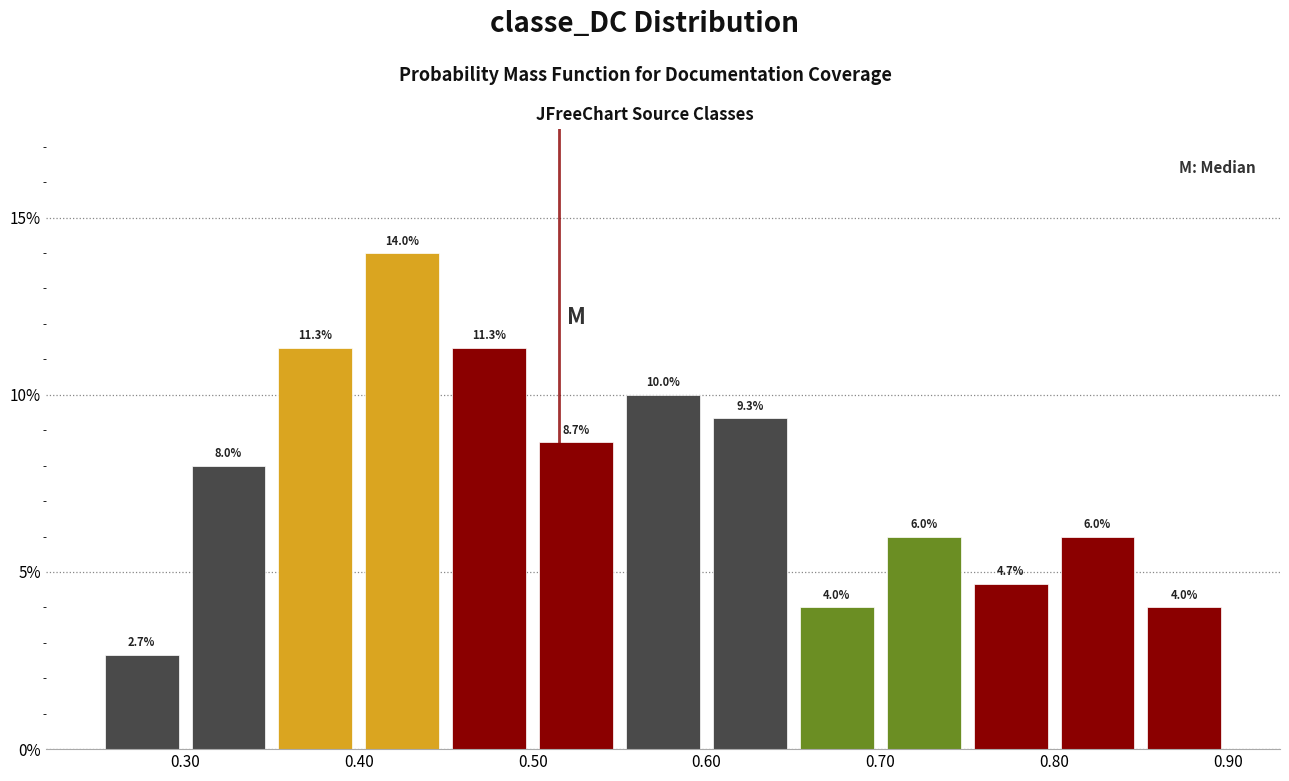

Reading left to right, list every bar in this chart as the range it spans on the x-axis followed by its height.

0.25 to 0.30: 2.7
0.30 to 0.35: 8.0
0.35 to 0.40: 11.3
0.40 to 0.45: 14.0
0.45 to 0.50: 11.3
0.50 to 0.55: 8.7
0.55 to 0.60: 10.0
0.60 to 0.65: 9.3
0.65 to 0.70: 4.0
0.70 to 0.75: 6.0
0.75 to 0.80: 4.7
0.80 to 0.85: 6.0
0.85 to 0.90: 4.0